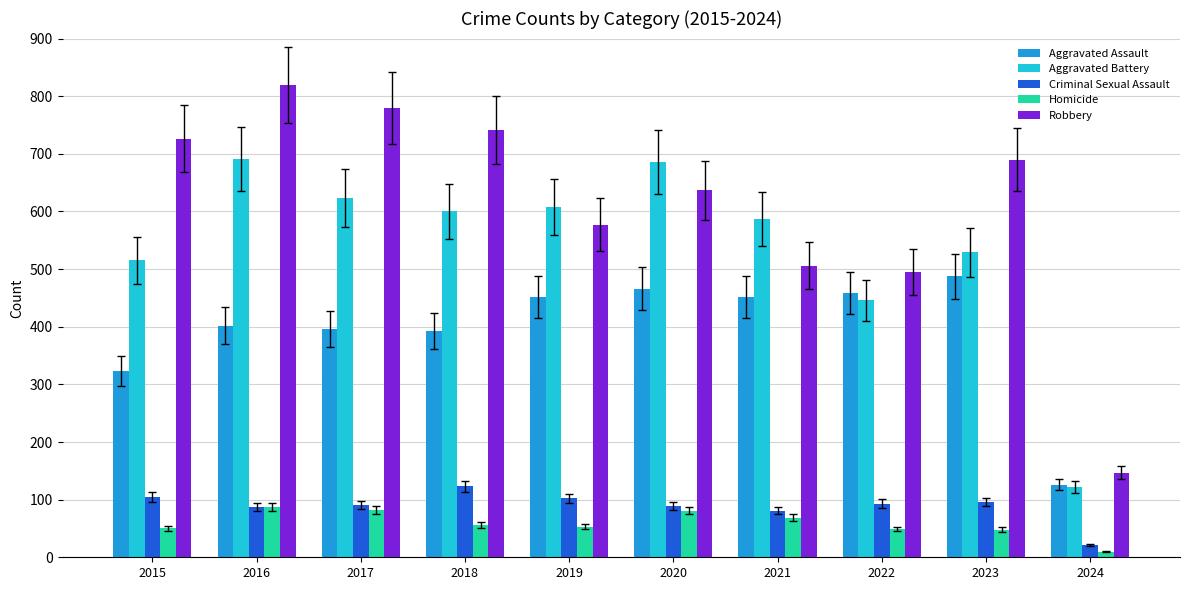

What is the lowest value of the Criminal Sexual Assault series?

22